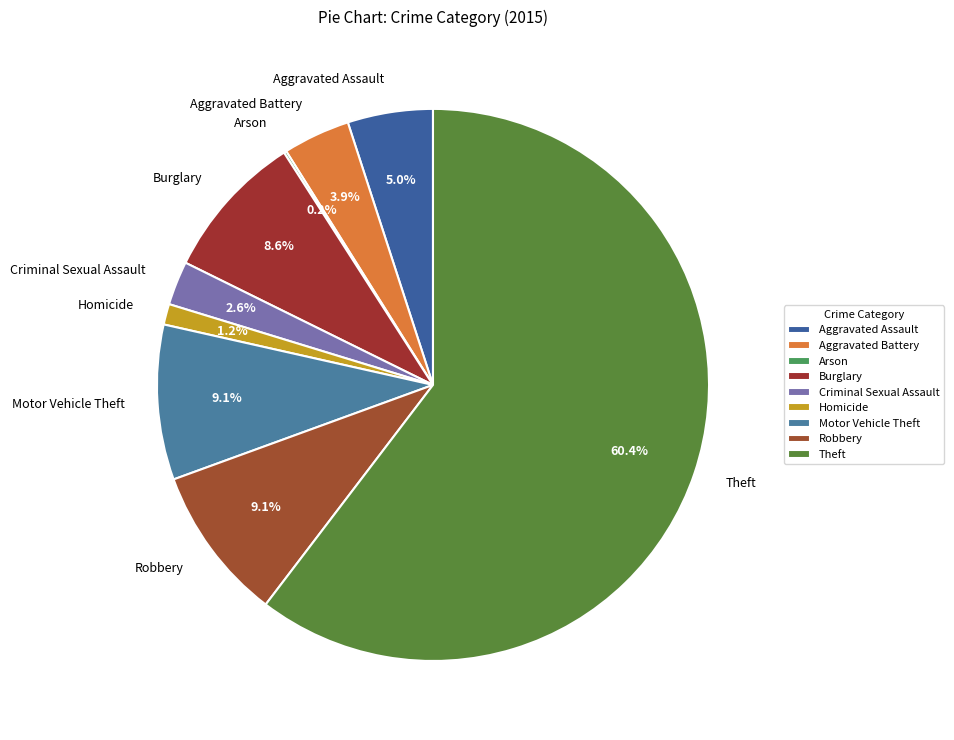

Approximately how many times larger is the value at Homicide compared to Aggravated Assault?

0.2